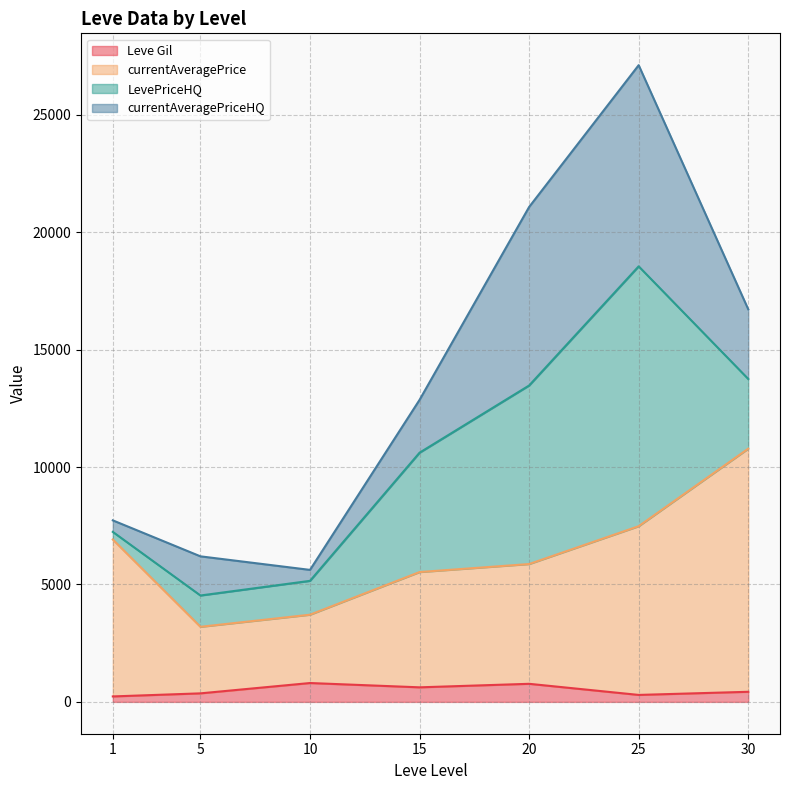

Which series has the largest total across all categories?

currentAveragePrice